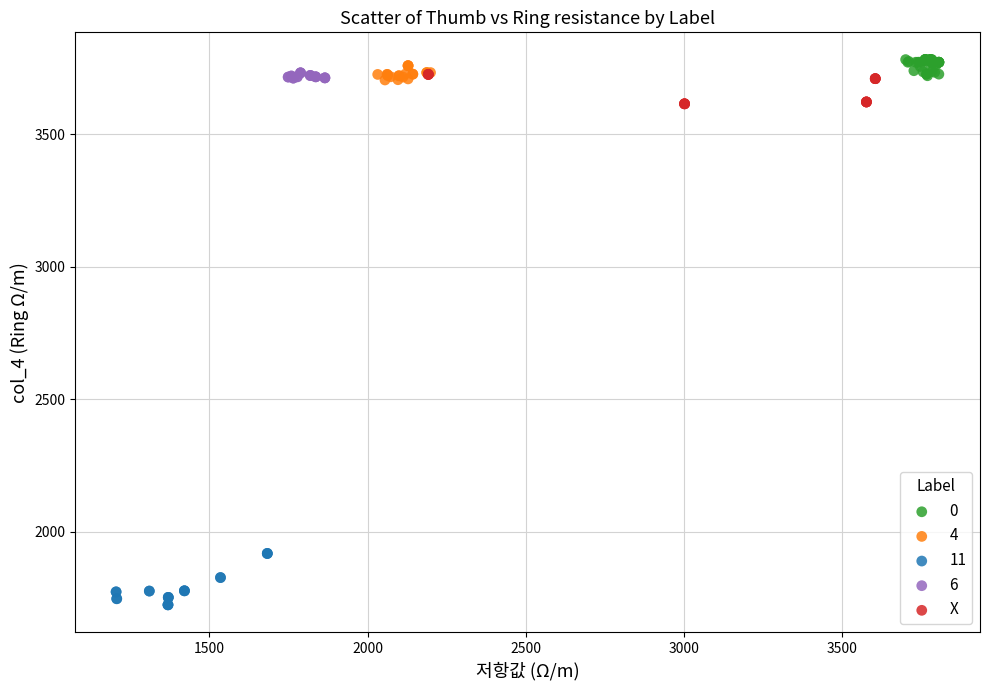

Which series reaches the minimum Y coordinate?

11